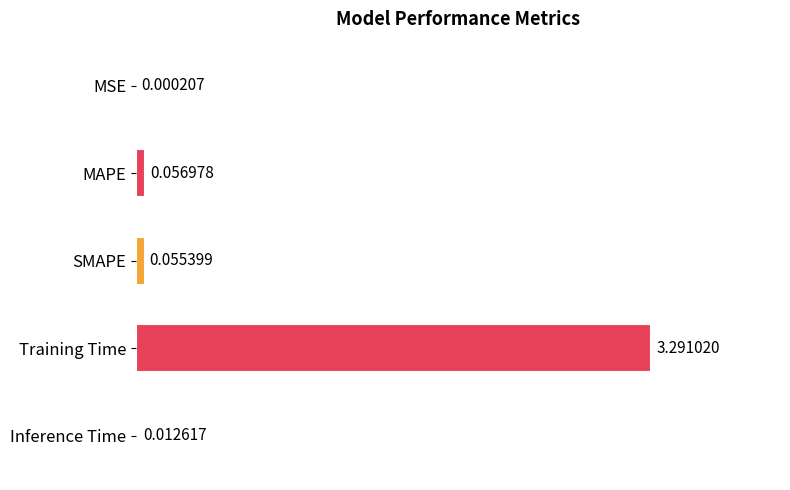

What is the average value?

0.7